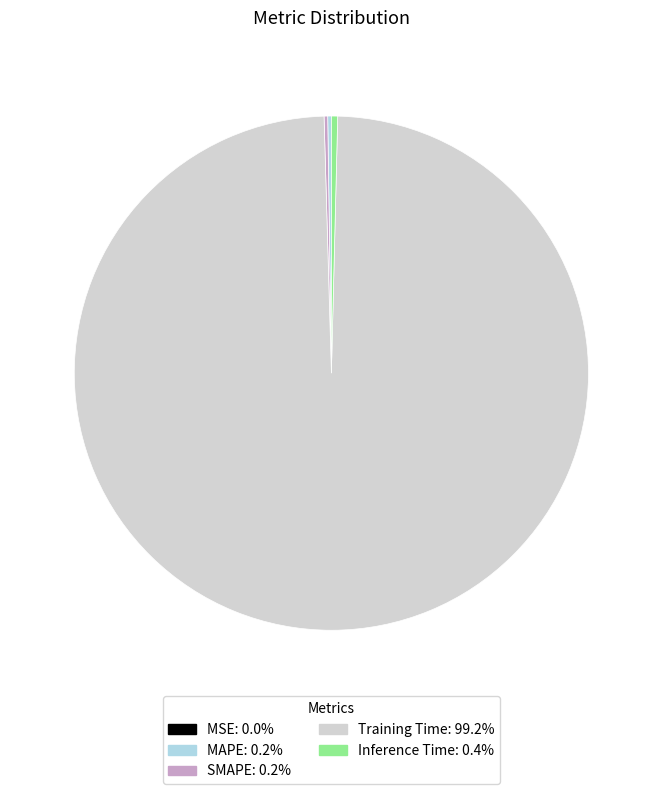

Is there a majority slice in this chart?

Yes